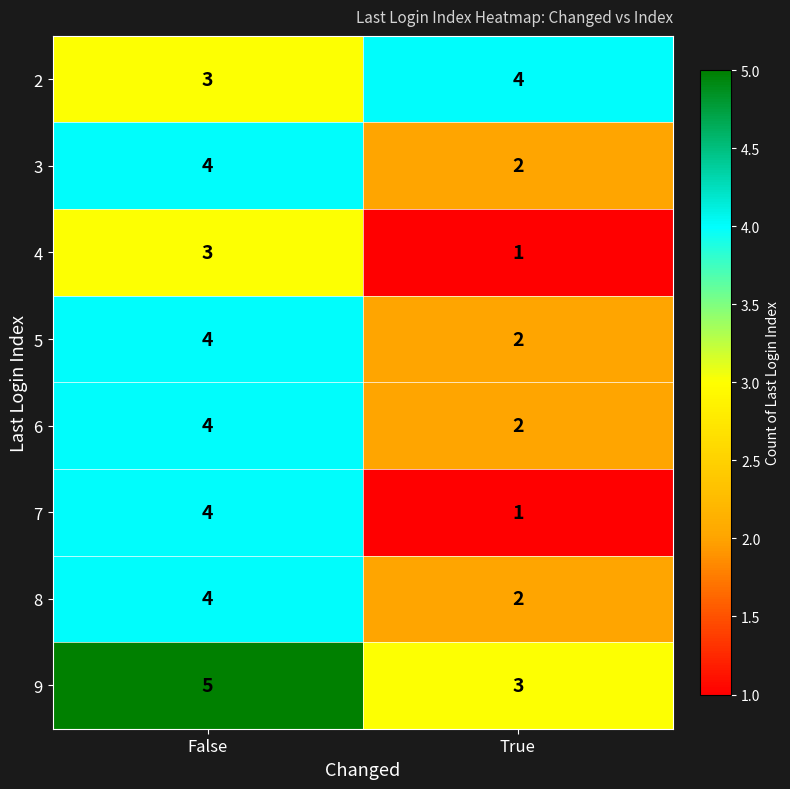

What is the highest value of the 2 series?

4